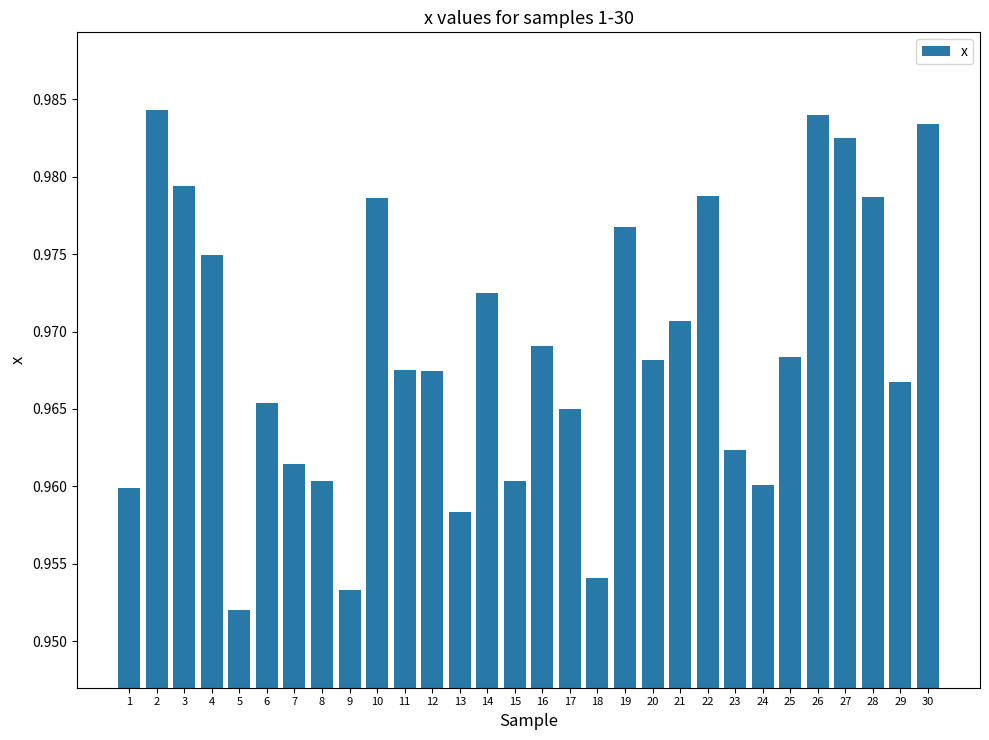

The value at 2 is 1.8. True or false?

False